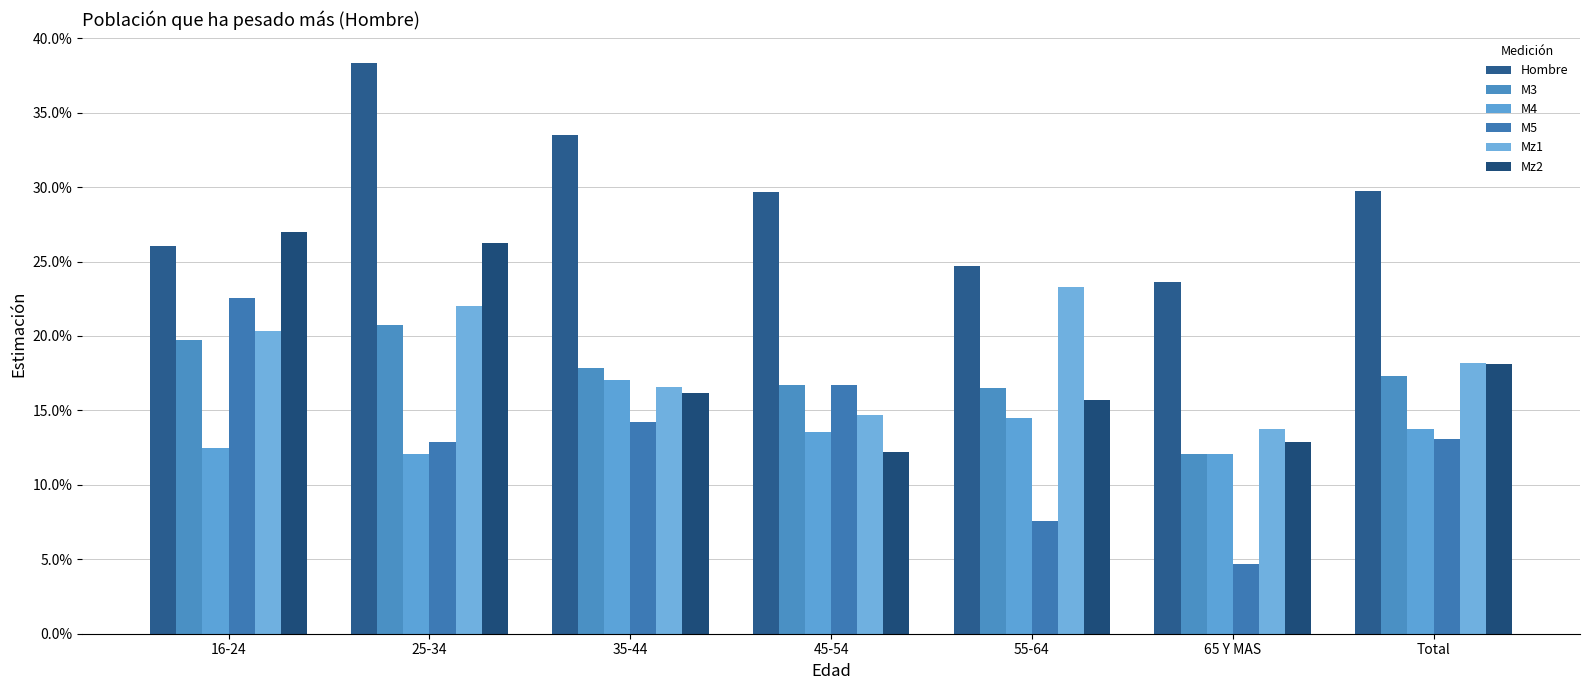

Does the chart contain any negative values?

No